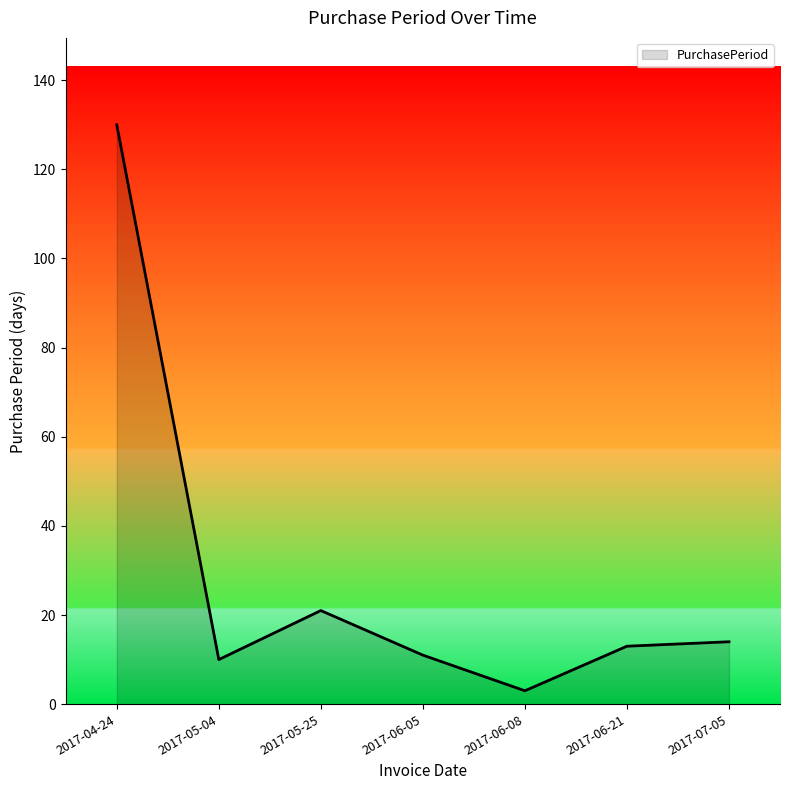

What is the average value?

29